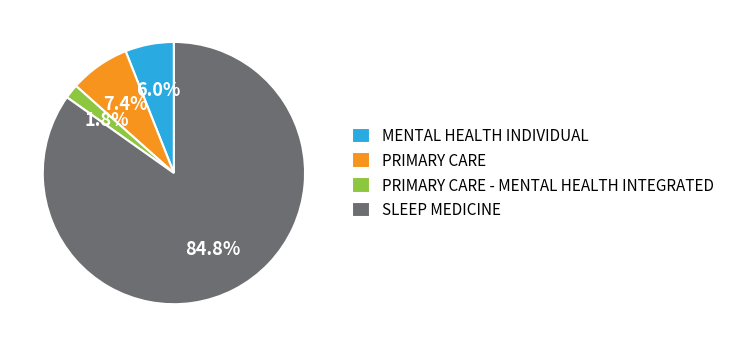

To the nearest percent, what is the difference between the largest and smallest slice percentages?

83%